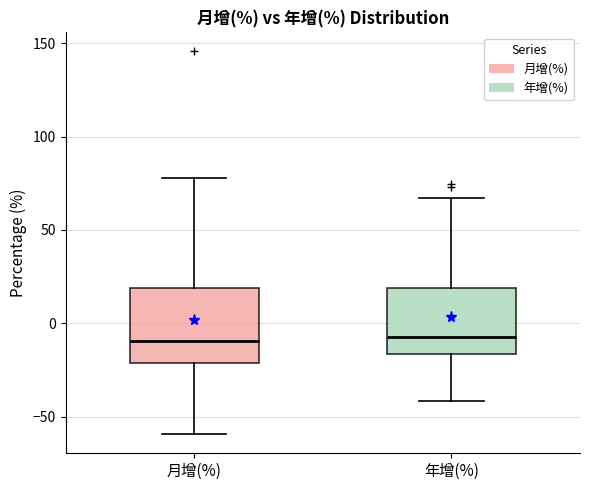

Reading left to right, read every box against the y-axis: the position of its median line, the range the box covers, and the ends of its whiskers. The values are not printed on the chart, so give them approximately, as read against the axis.

月增(%): median -10, box -20 to 20, whiskers -60 to 80
年增(%): median -5, box -15 to 20, whiskers -40 to 65